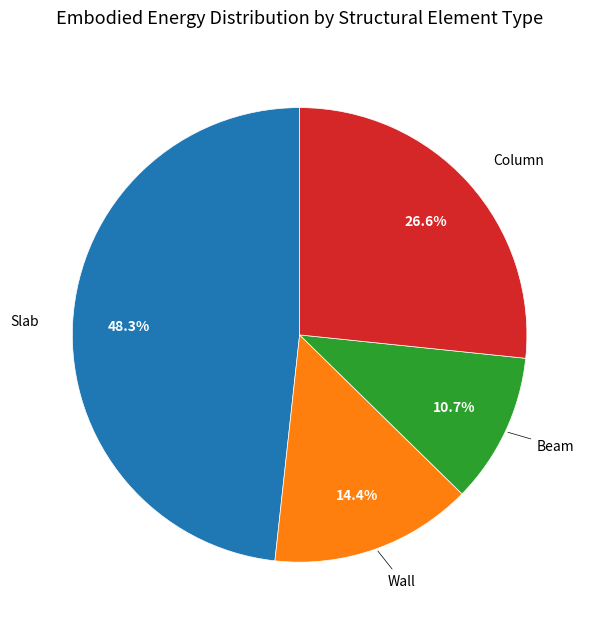

Does any single category account for the majority?

No